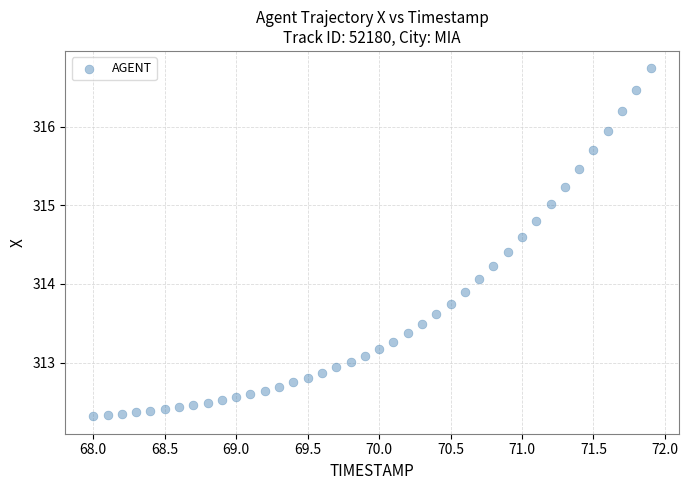

What is the range of X values (max minus min)?

3.9